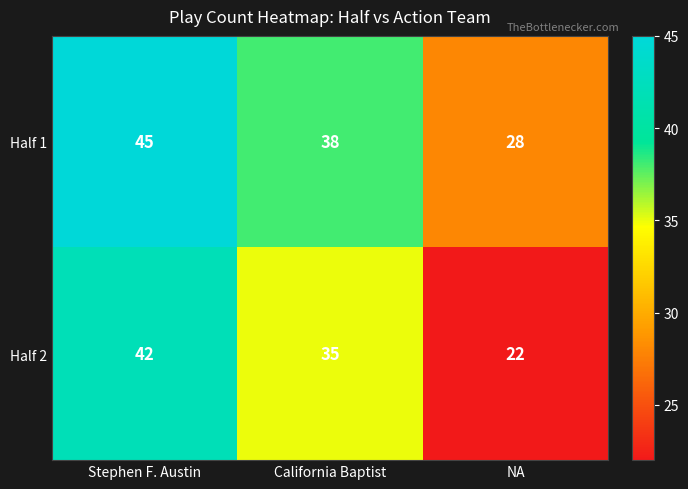

The Half 1 series shows 38 at California Baptist. True or false?

True